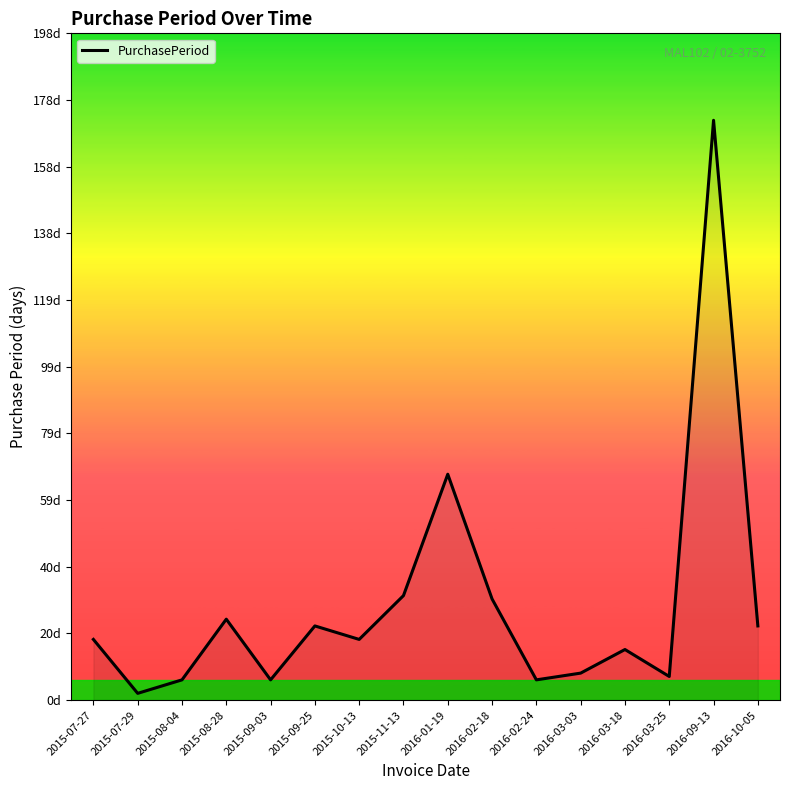

Which label corresponds to the largest value in the chart?

2016-09-13